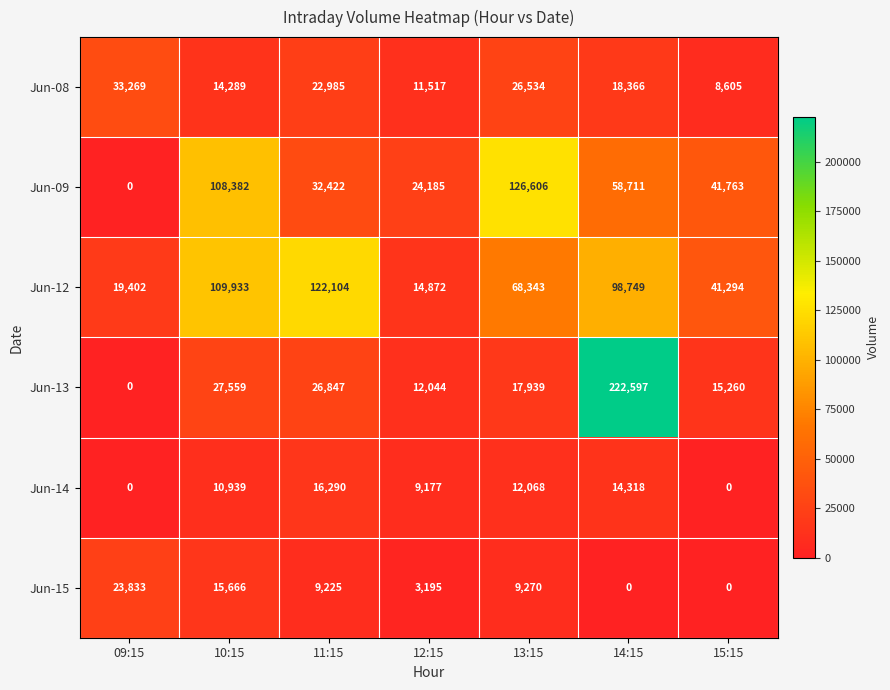

List the series in order of their peak value, highest first.

Jun-13, Jun-09, Jun-12, Jun-08, Jun-15, Jun-14